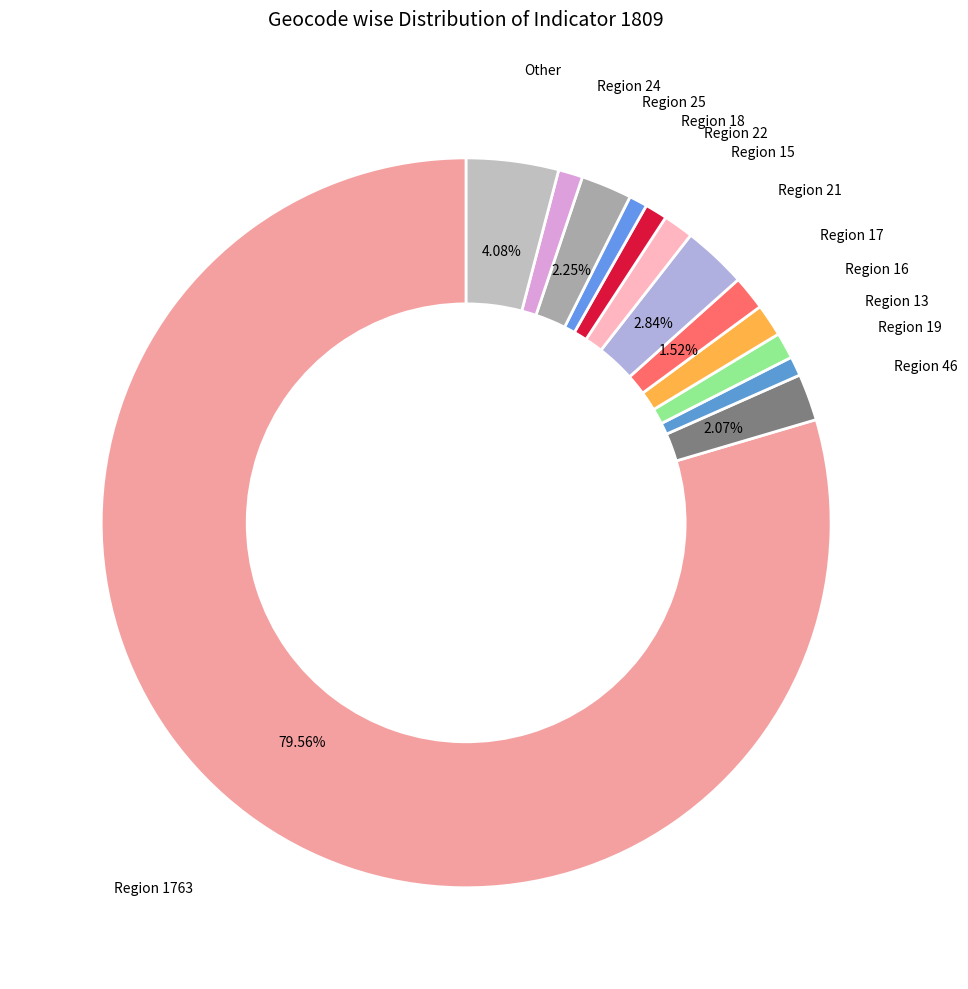

Count the number of slices in the pie.

13